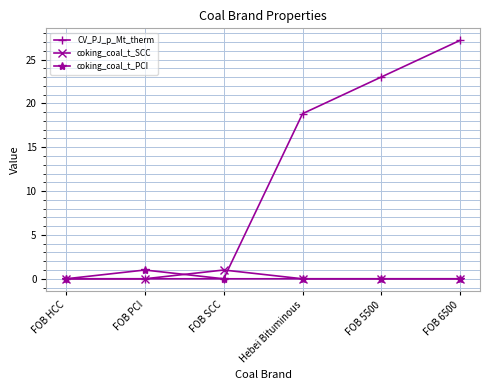

What is the difference between the maximum and second lowest values in the CV_PJ_p_Mt_therm series?

27.2